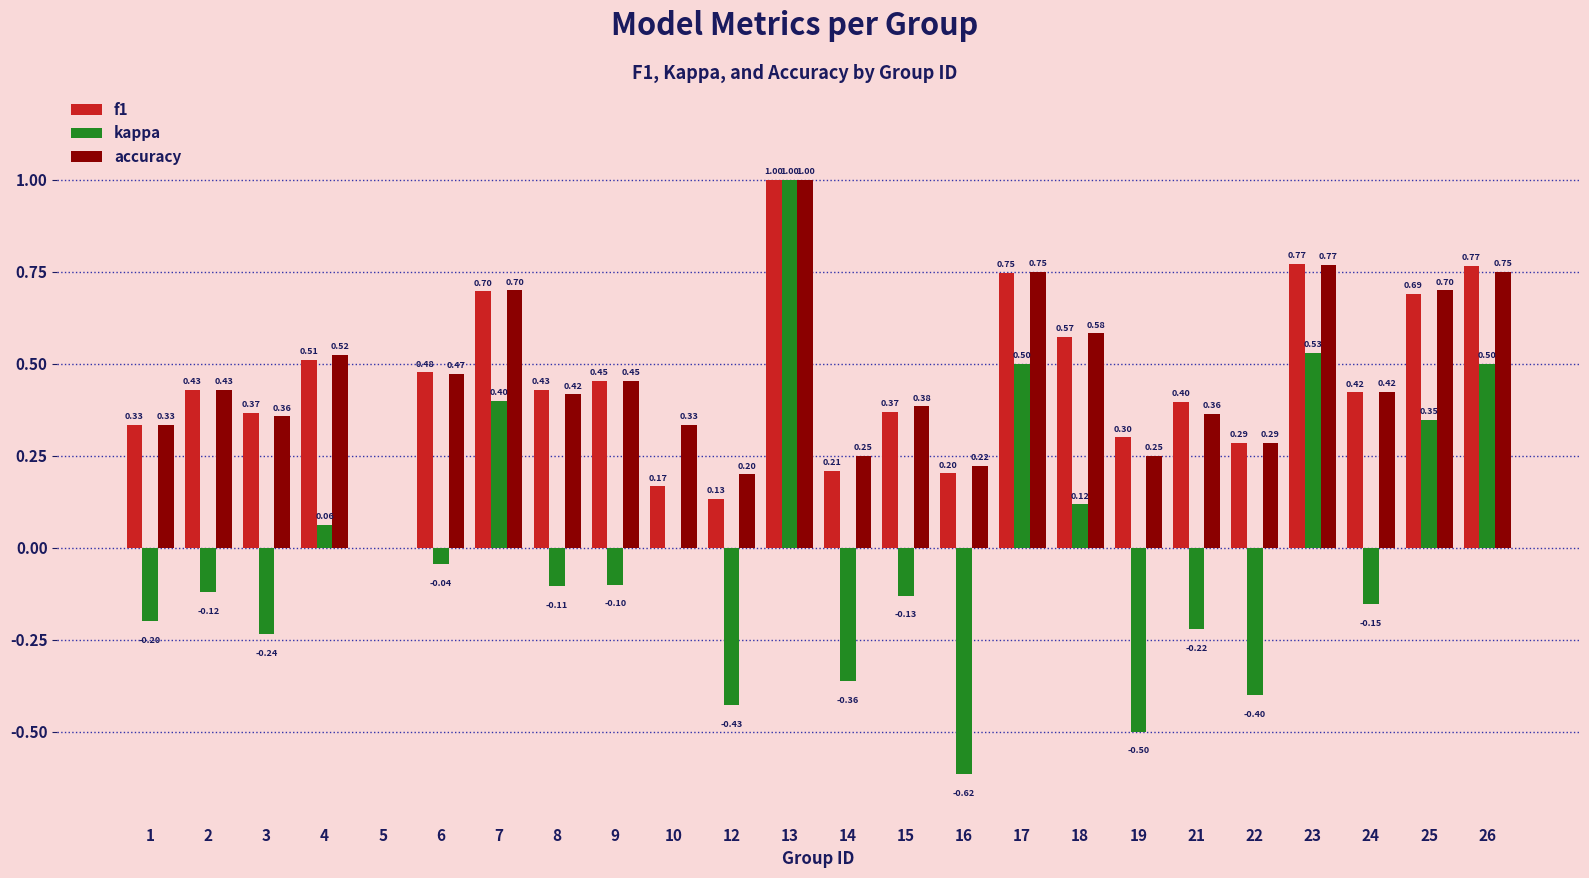

Between 2 and 19, which series saw the biggest shift?

kappa